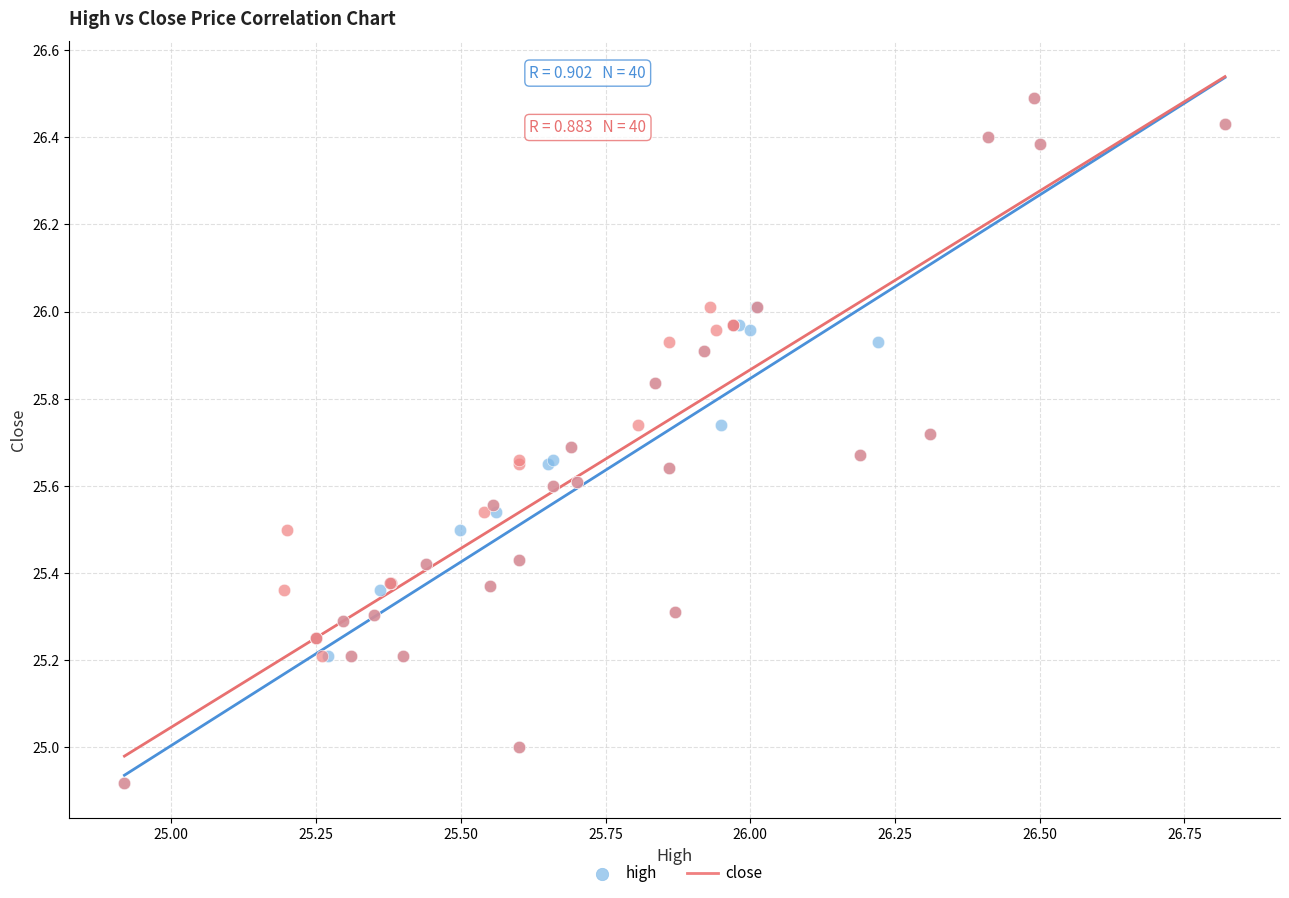

What are all the series names shown in the legend?

high, close